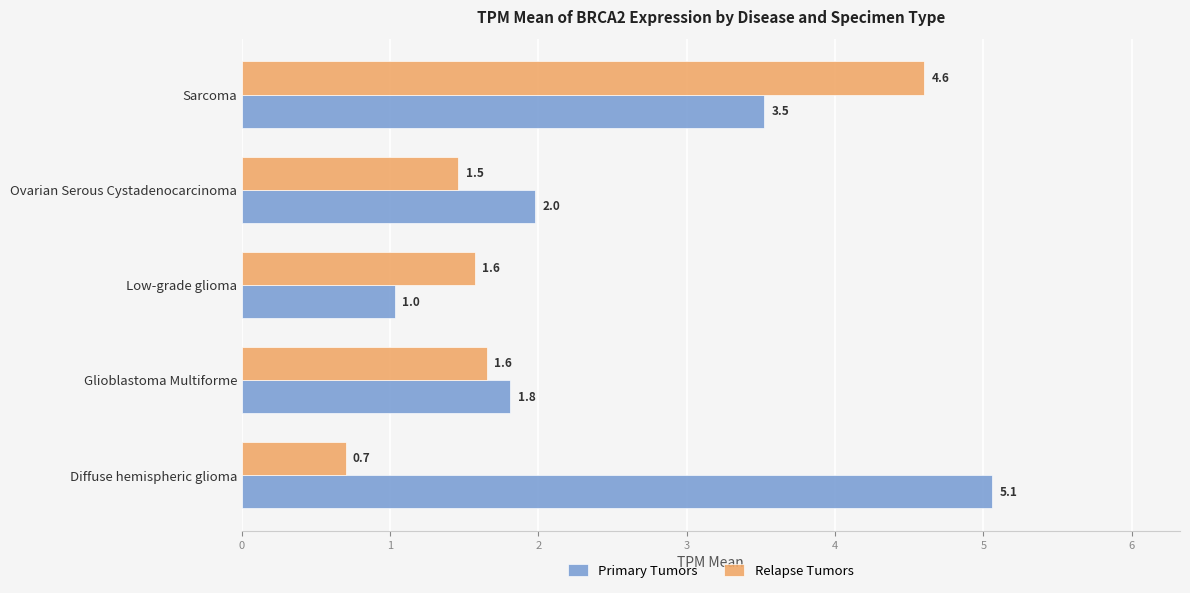

What is the minimum value shown in the chart?

0.7